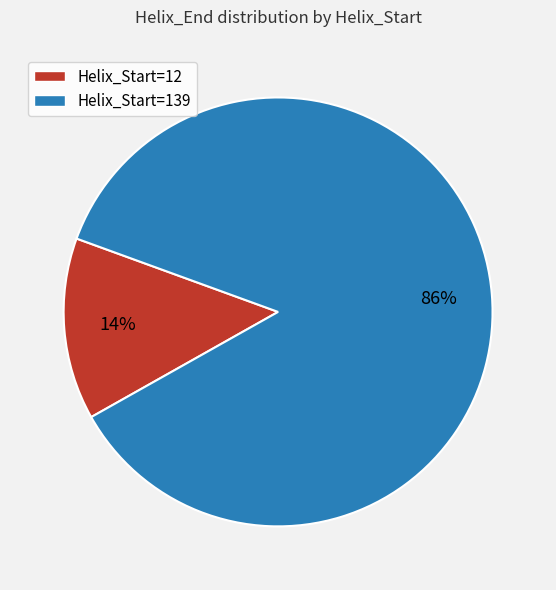

What is the majority slice?

Helix_Start=139